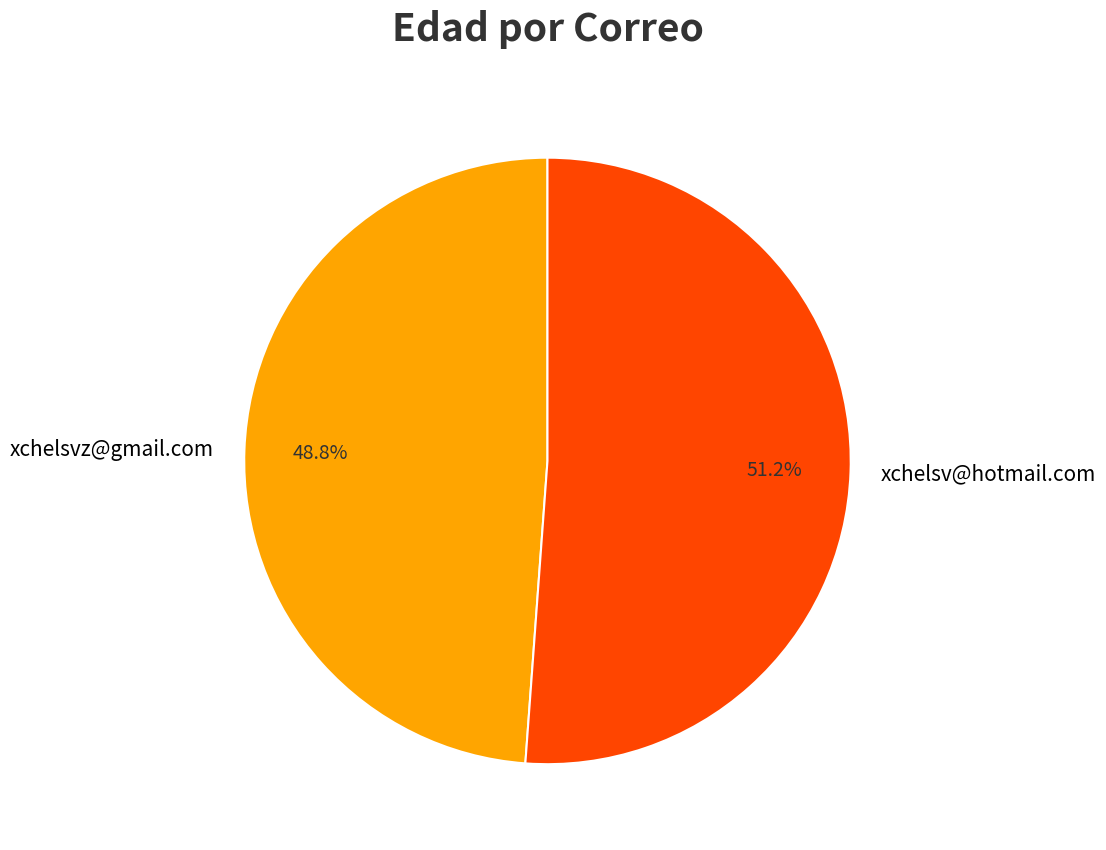

How many slices are in this pie chart?

2